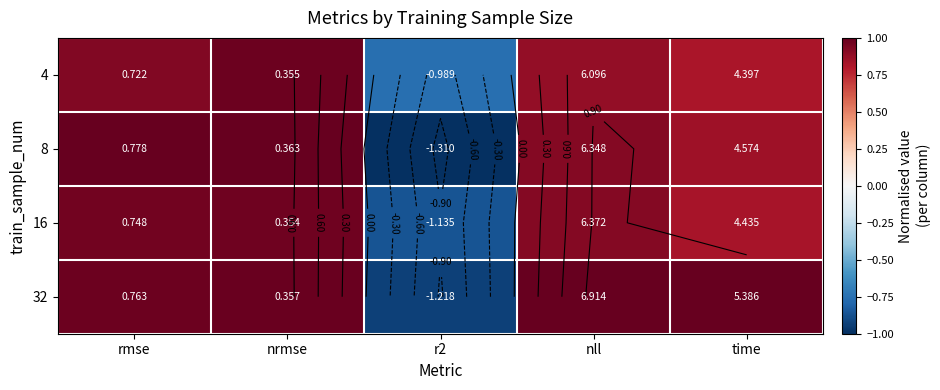

What is the total value across all series at nll?

3.7